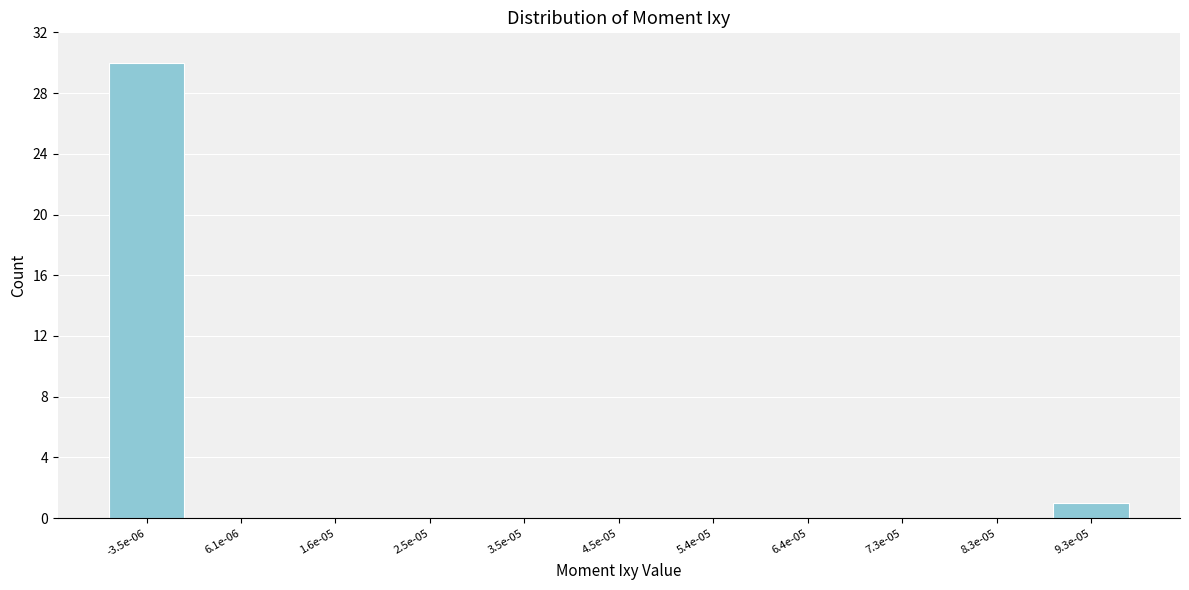

Reading left to right, list all the values displayed in this chart.

-3.5e-06=30	6.1e-06=0	1.6e-05=0	2.5e-05=0	3.5e-05=0	4.5e-05=0	5.4e-05=0	6.4e-05=0	7.3e-05=0	8.3e-05=0	9.3e-05=1